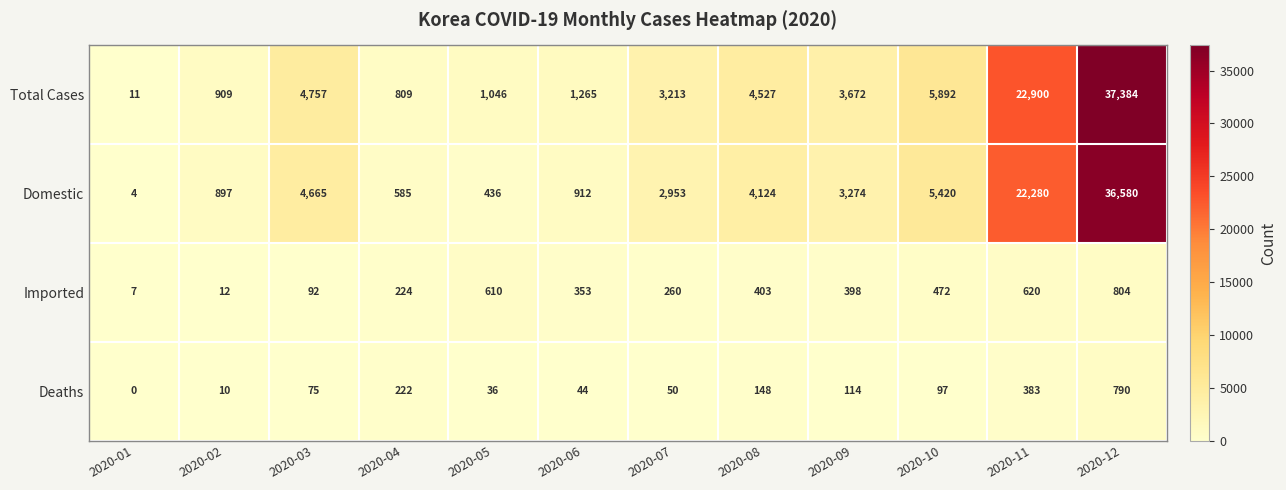

At which label does Deaths reach its minimum?

2020-01